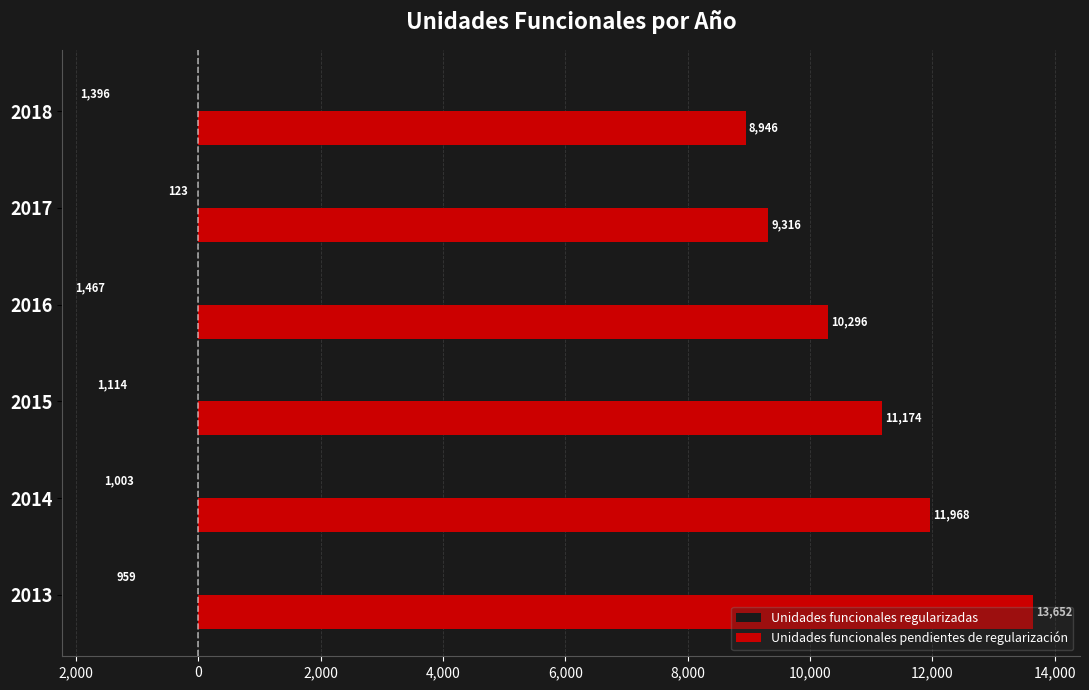

What is the average value of the Unidades funcionales pendientes de regularización series?

10892